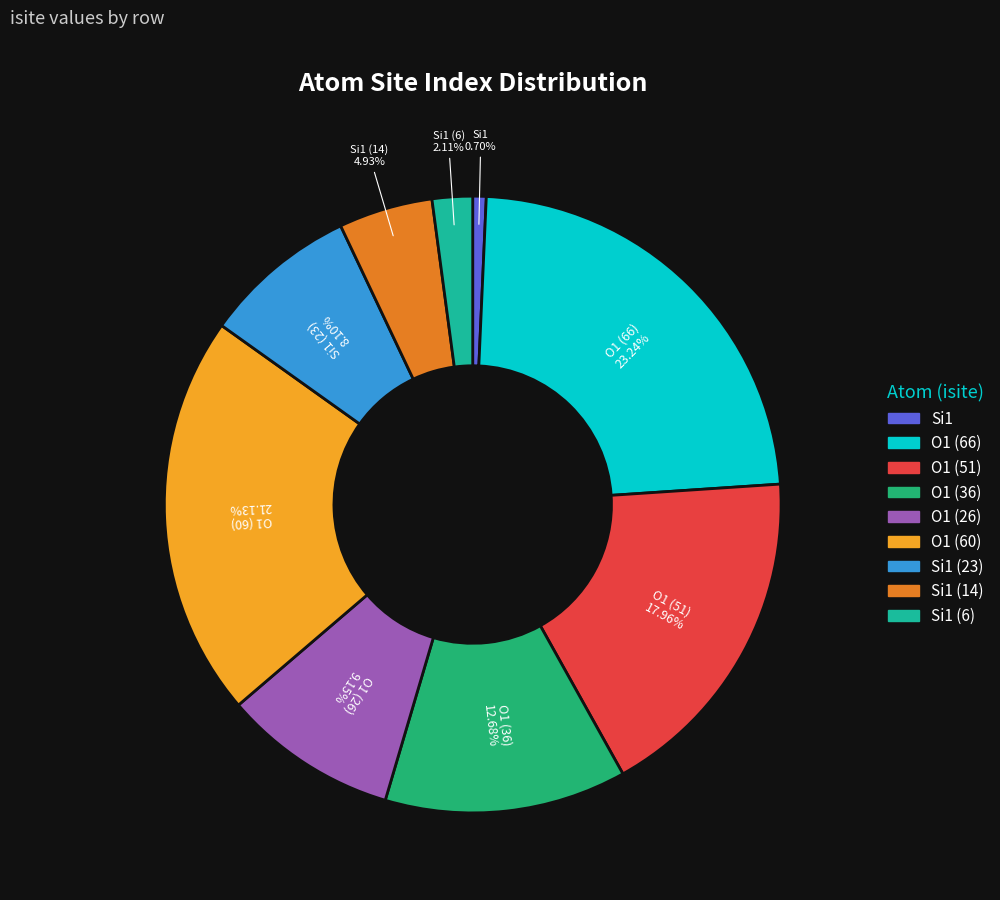

Is there a majority slice in this chart?

No